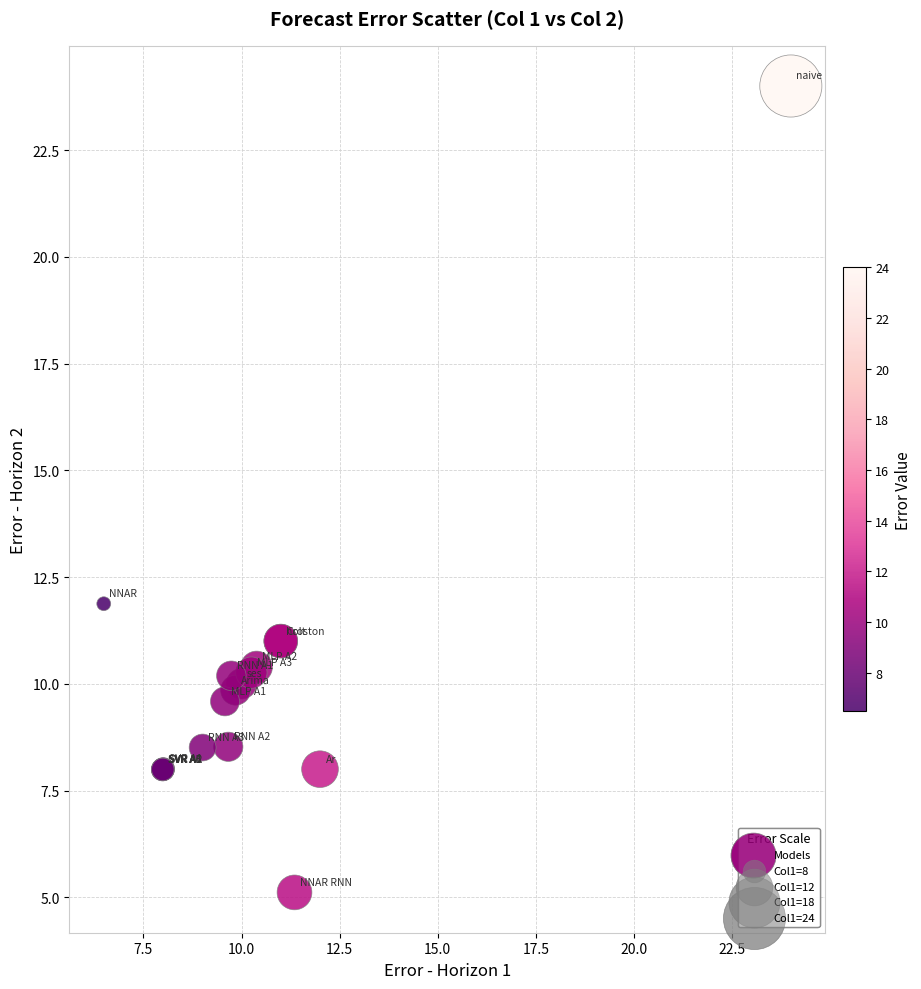

What Y value in the scatter plot is closest to 14?

11.9